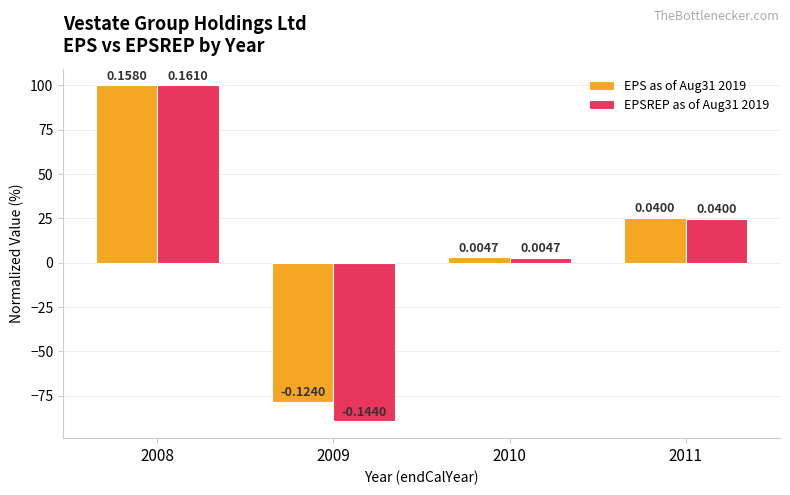

What is the difference between the maximum and second lowest values in the EPS as of Aug31 2019 series?

97.0